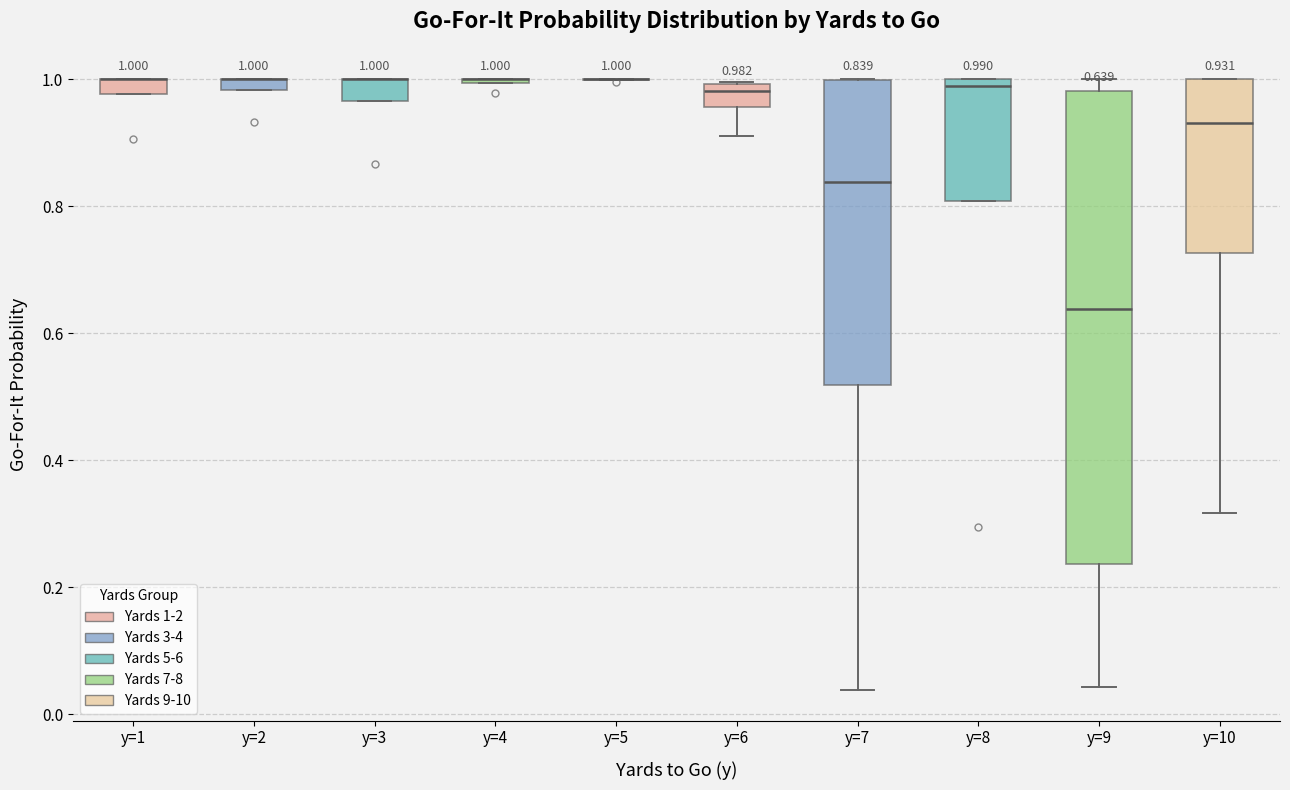

Which box is the tallest, from its lower edge to its upper edge?

y=9